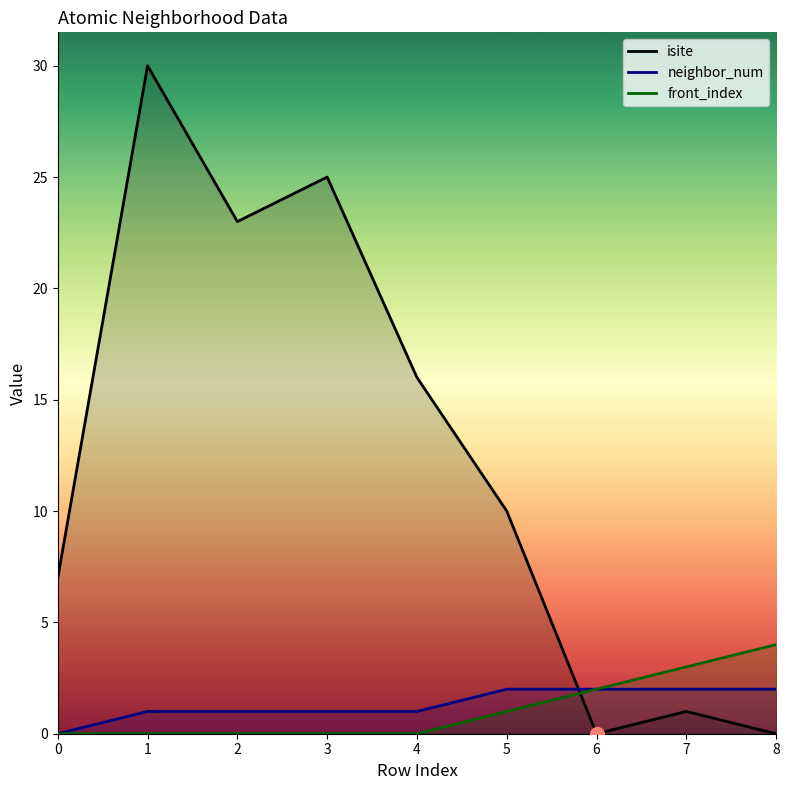

True or false: neighbor_num and front_index intersect in this chart.

False